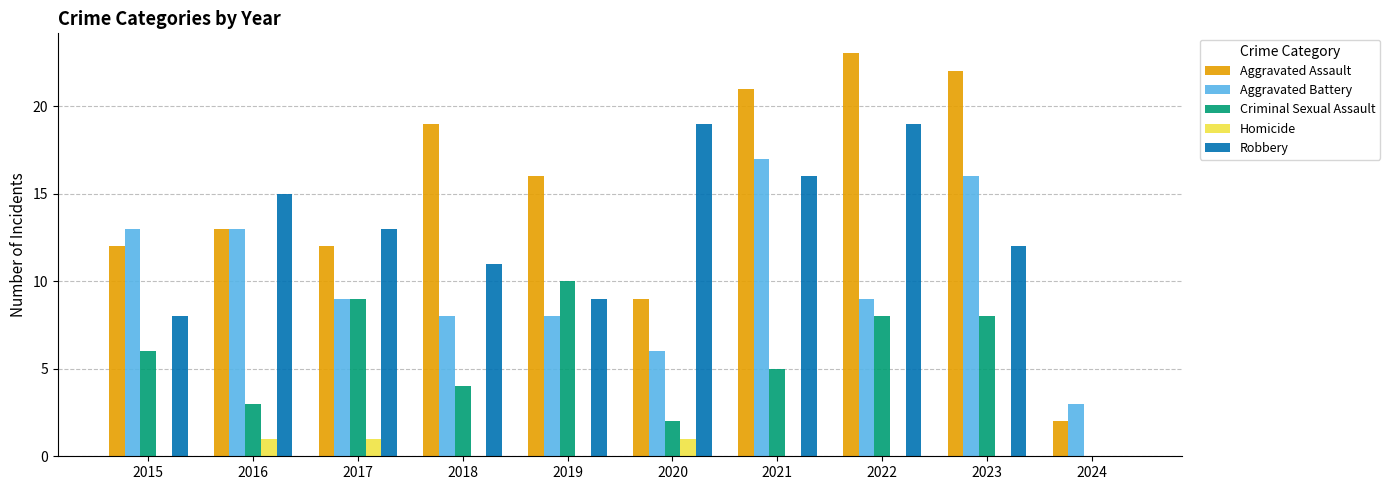

What are all the series names shown in the legend?

Aggravated Assault, Aggravated Battery, Criminal Sexual Assault, Homicide, Robbery